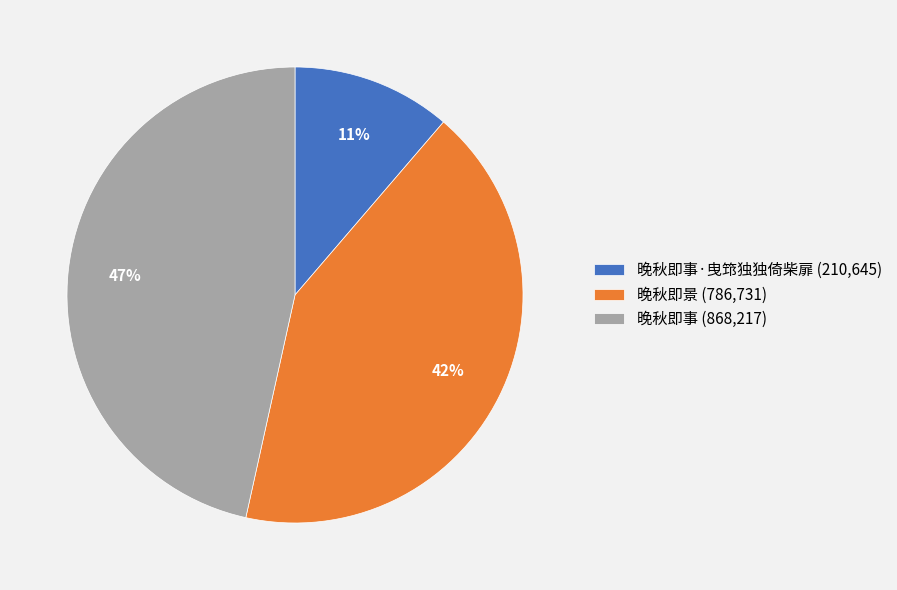

Rank the categories by value from lowest to highest.

晚秋即事·曳筇独独倚柴扉 (210,645), 晚秋即景 (786,731), 晚秋即事 (868,217)